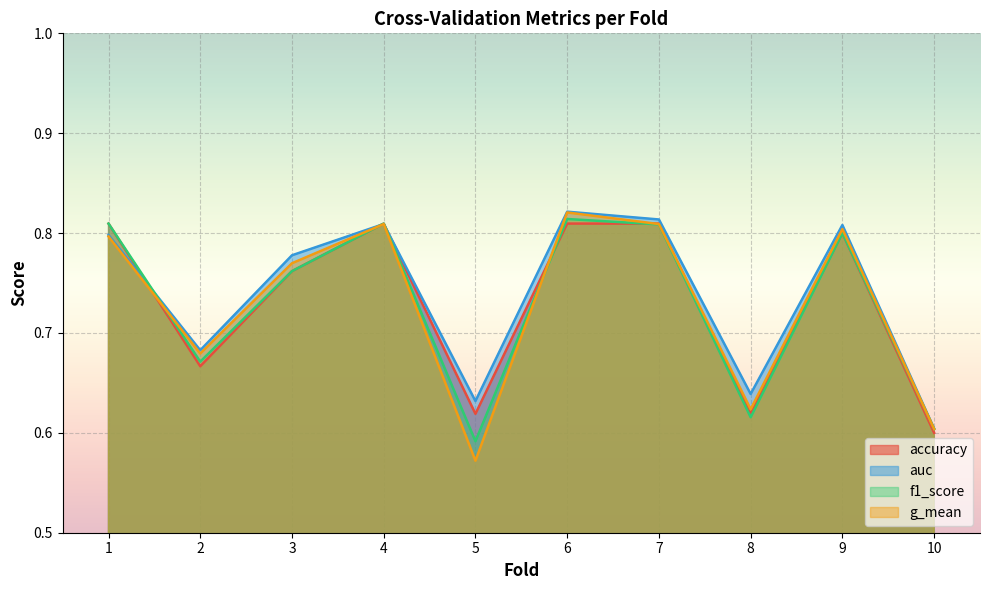

Reading right to left, transcribe all the data shown in this chart.

accuracy: 10=0.6	9=0.8	8=0.6	7=0.8	6=0.8	5=0.6	4=0.8	3=0.8	2=0.7	1=0.8
auc: 10=0.6	9=0.8	8=0.6	7=0.8	6=0.8	5=0.6	4=0.8	3=0.8	2=0.7	1=0.8
f1_score: 10=0.6	9=0.8	8=0.6	7=0.8	6=0.8	5=0.6	4=0.8	3=0.8	2=0.7	1=0.8
g_mean: 10=0.6	9=0.8	8=0.6	7=0.8	6=0.8	5=0.6	4=0.8	3=0.8	2=0.7	1=0.8